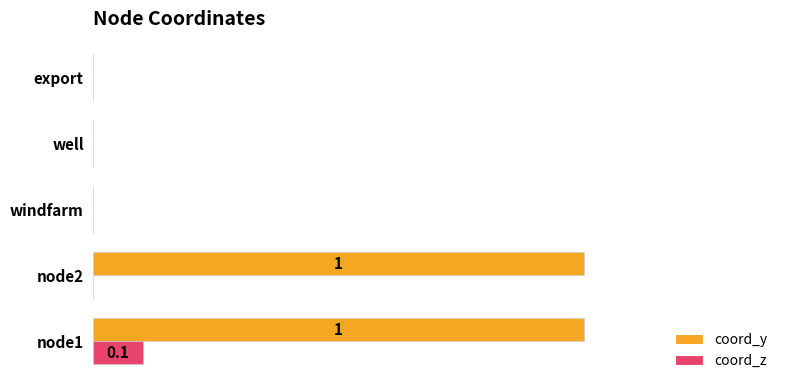

What is the maximum value for coord_z?

0.1